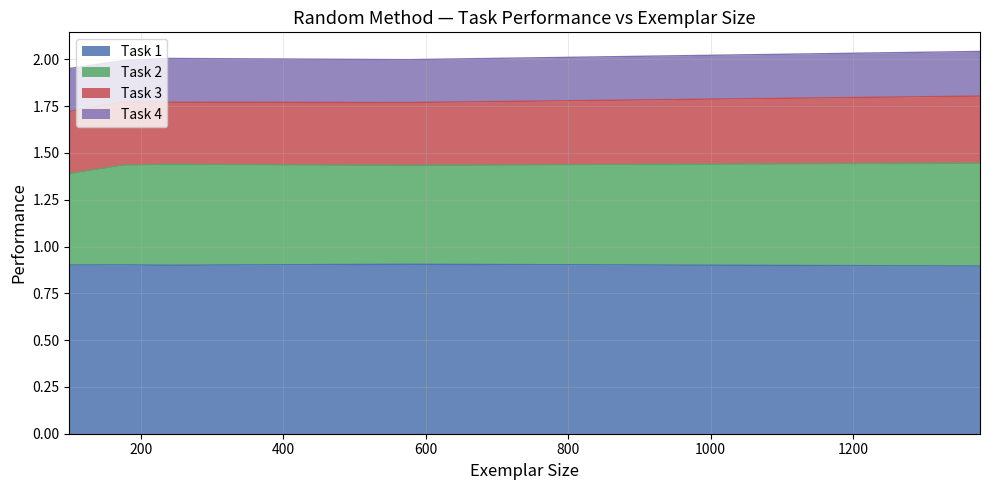

What is the label of the 4th point from the right?

240